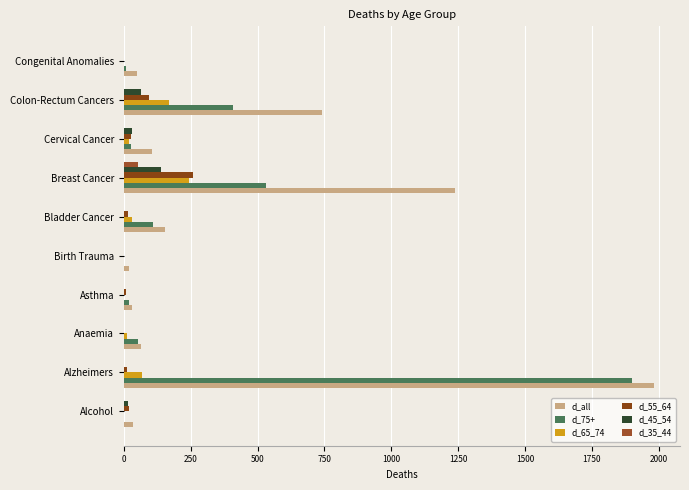

What is the difference between the second highest and second lowest values in the d_all series?

1208